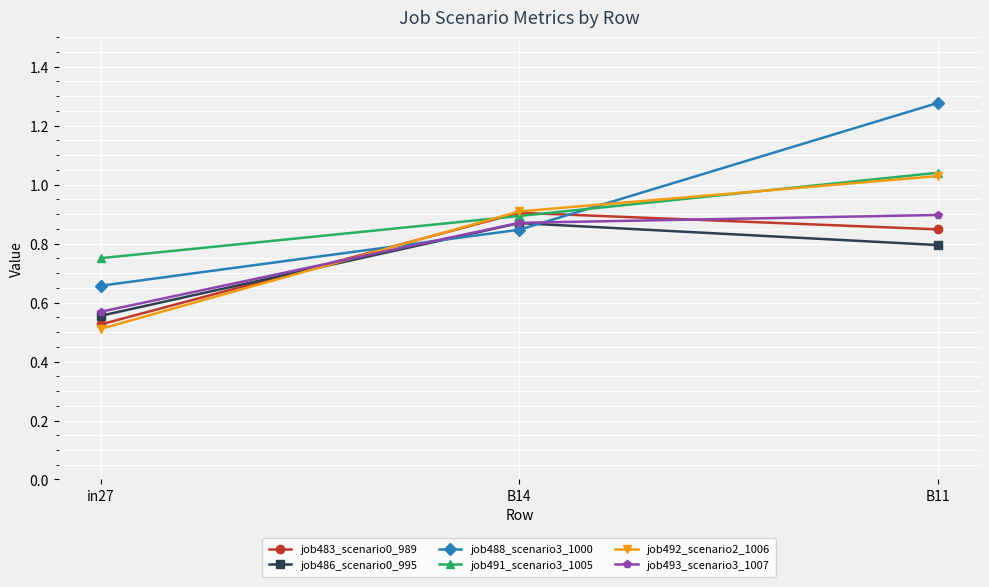

Does the chart display data point markers on the line(s)?

Yes